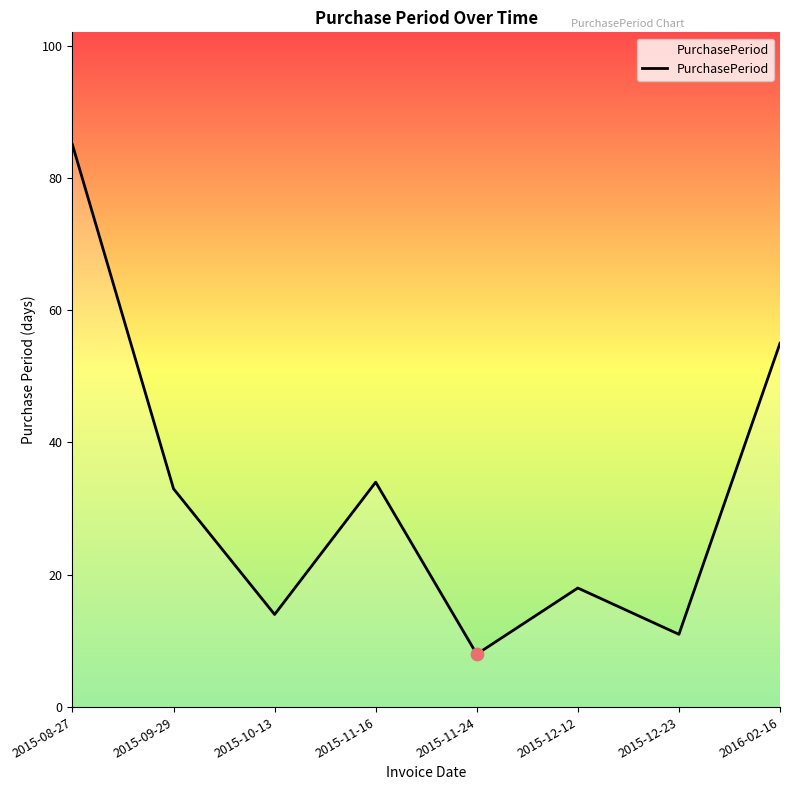

What is the change in value from 2015-08-27 to 2015-11-24?

-77